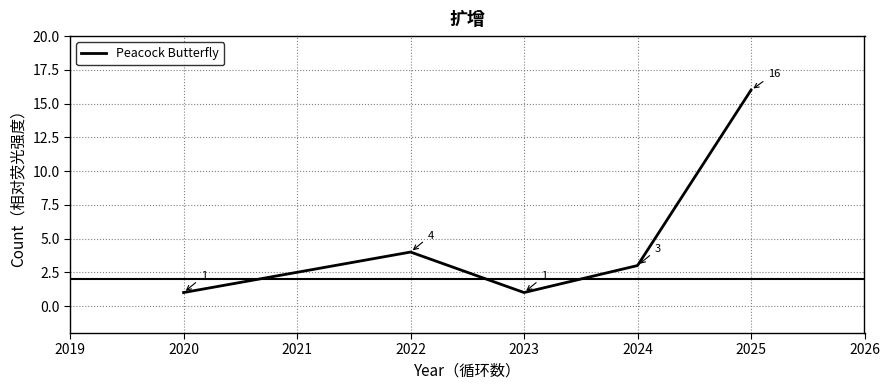

Reading left to right, what are all the values shown in this chart?

1	4	1	3	16